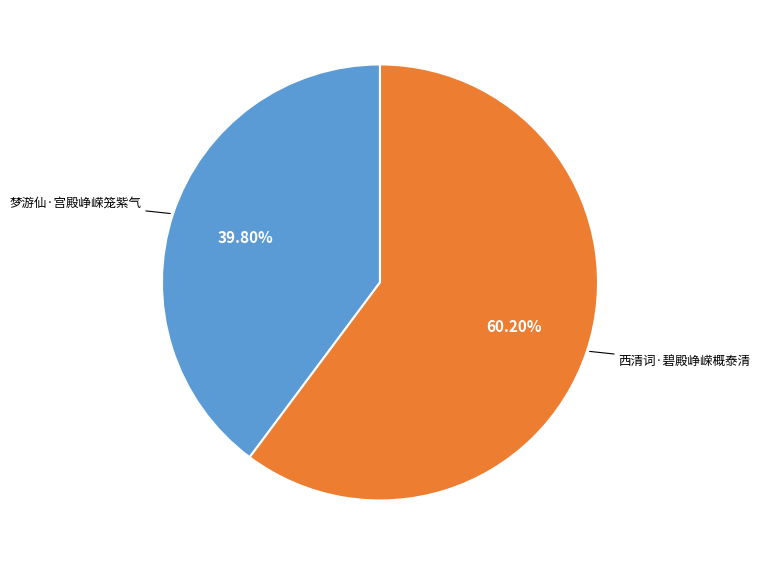

Is there any slice that represents more than half of the pie?

Yes